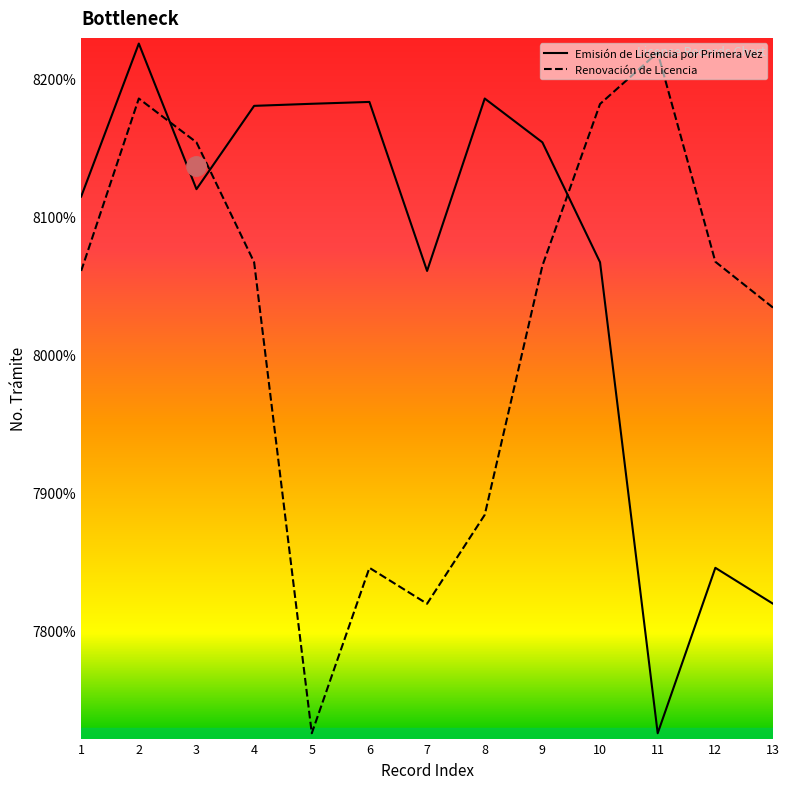

Reading left to right, list all the values displayed in this chart.

Emisión de Licencia por Primera Vez: 1=81145852	2=82256113	3=81199650	4=81804139	5=81819187	6=81832646	7=80606402	8=81857273	9=81539471	10=80669528	11=77252285	12=78452617	13=78192079
Renovación de Licencia: 1=80606402	2=81857273	3=81539471	4=80669528	5=77252285	6=78452617	7=78192079	8=78837051	9=80644387	10=81817700	11=82191087	12=80673140	13=80340457